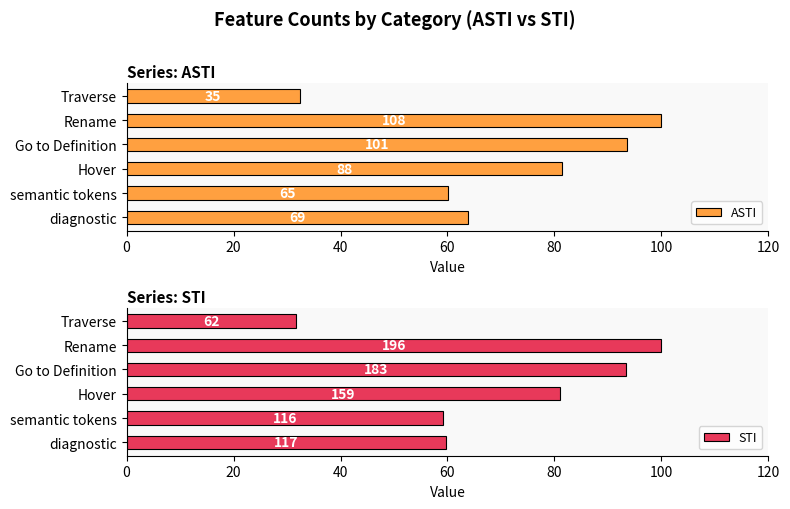

What is the difference between the second highest and second lowest values in the STI series?

34.2